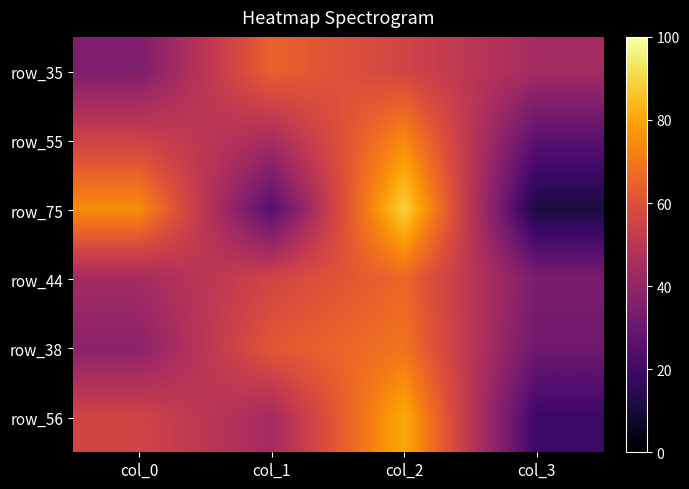

Count the number of data series in this chart.

6